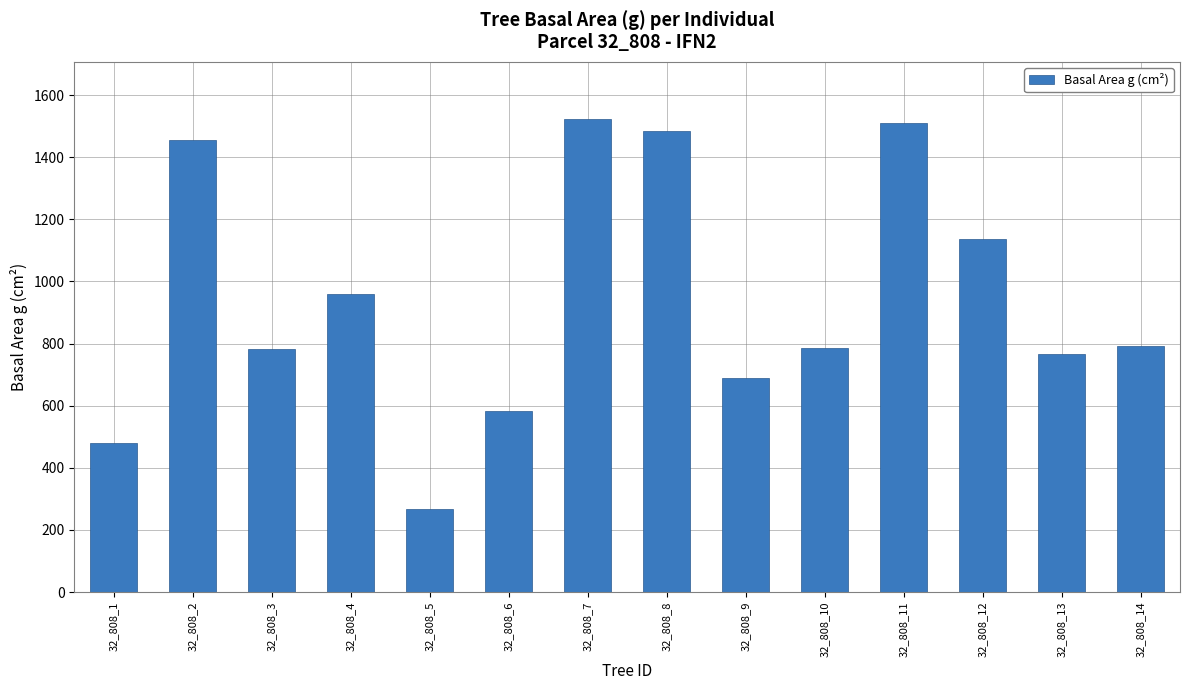

How many data points are above 791?

7